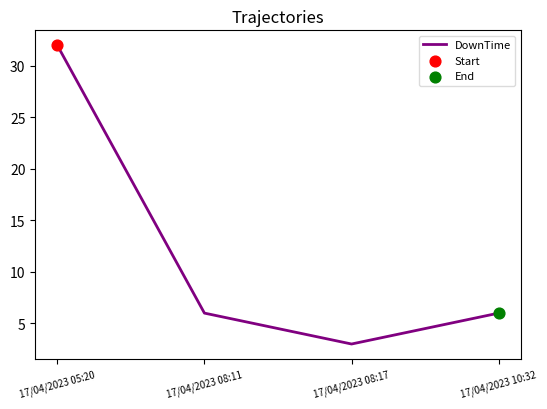

Approximately how many times larger is the value at 17/04/2023 08:17 compared to 17/04/2023 10:32?

0.5